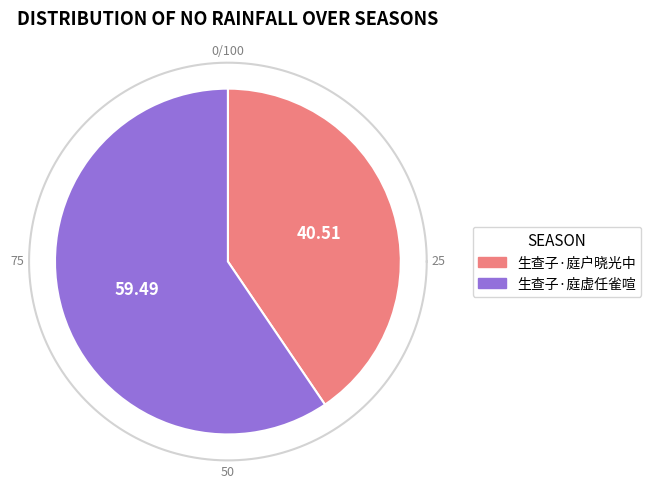

To the nearest percent, what is the difference between the largest and smallest slice percentages?

19%